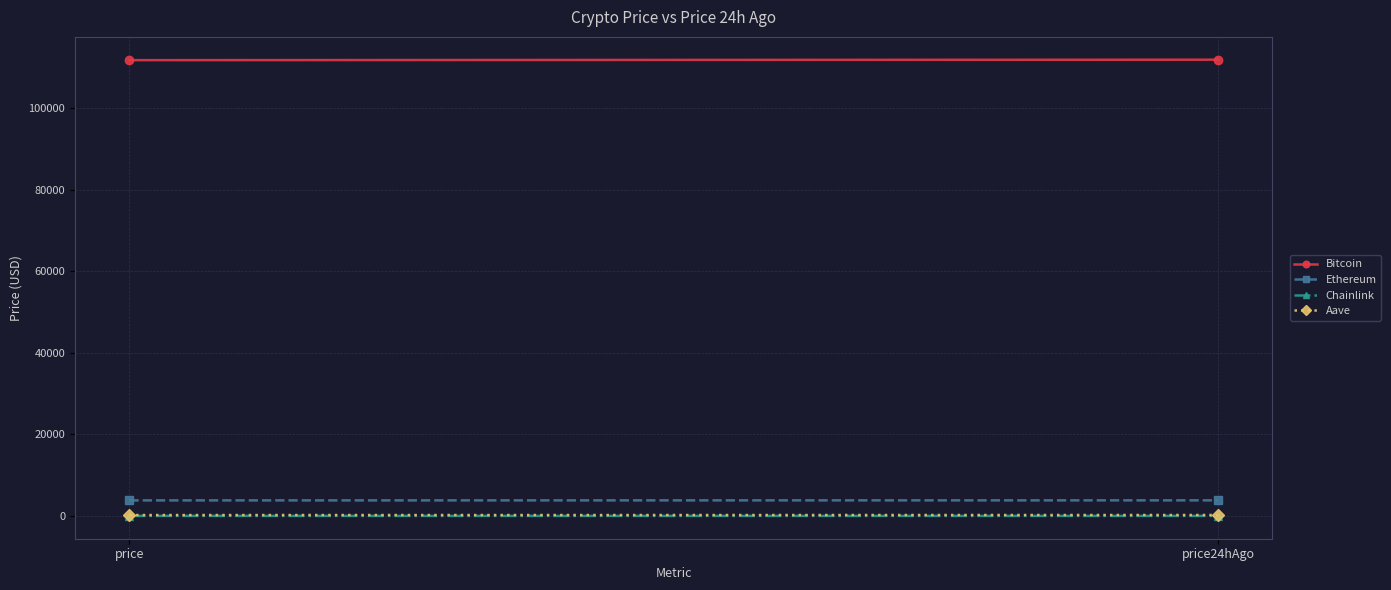

What is the spread (max minus min) of values at price24hAgo?

111874.8